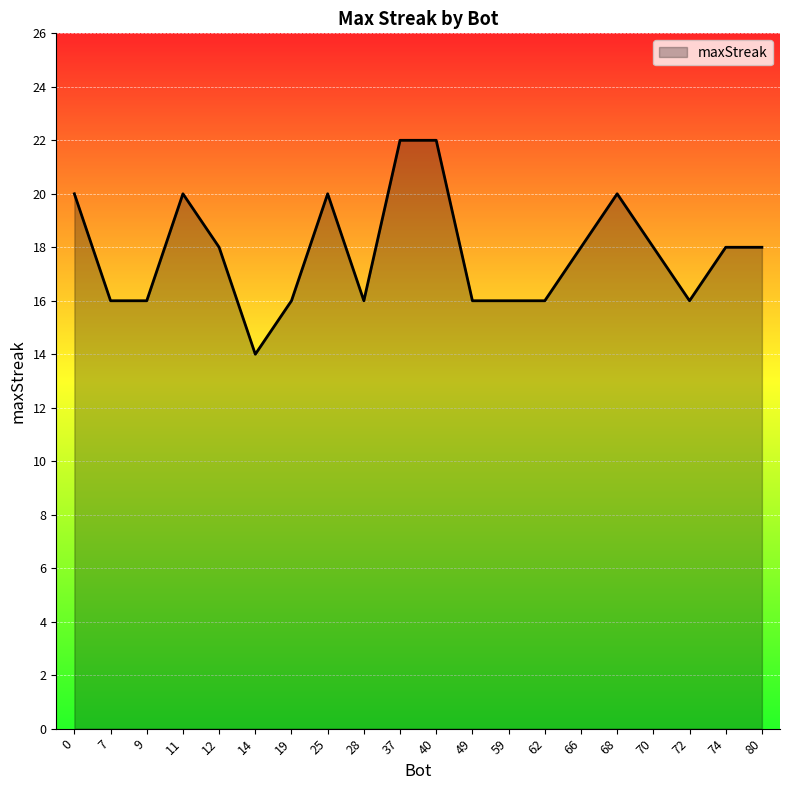

Reading left to right, what are all the values shown in this chart?

20	16	16	20	18	14	16	20	16	22	22	16	16	16	18	20	18	16	18	18